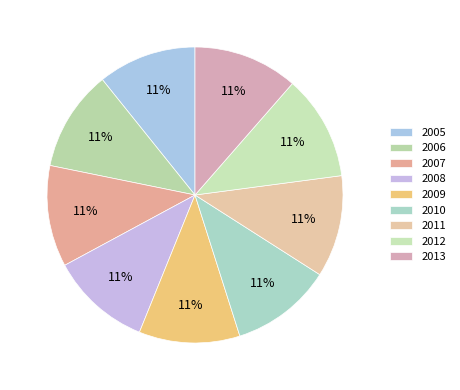

How many segments does this pie chart have?

9